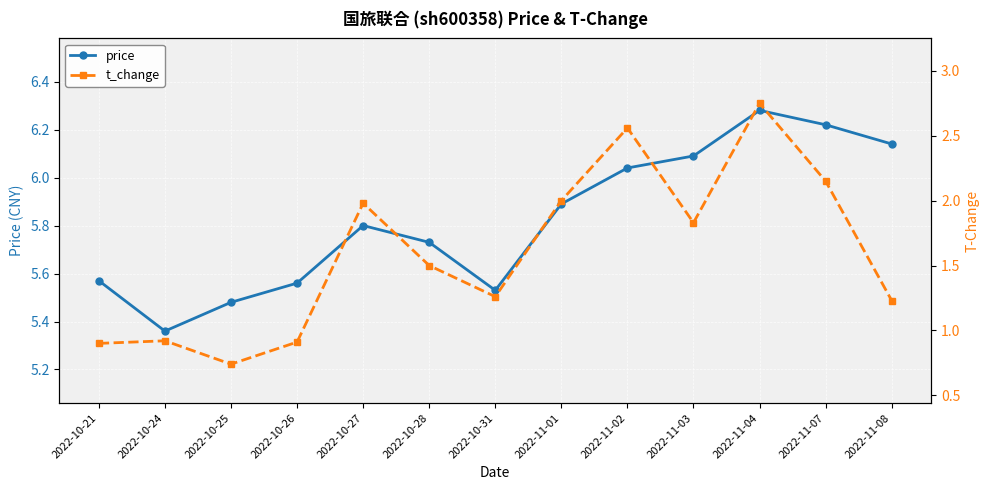

Reading left to right, extract all data points from this chart.

price: 5.6	5.4	5.5	5.6	5.8	5.7	5.5	5.9	6.0	6.1	6.3	6.2	6.1
t_change: 0.9	0.9	0.7	0.9	2.0	1.5	1.3	2.0	2.6	1.8	2.8	2.1	1.2